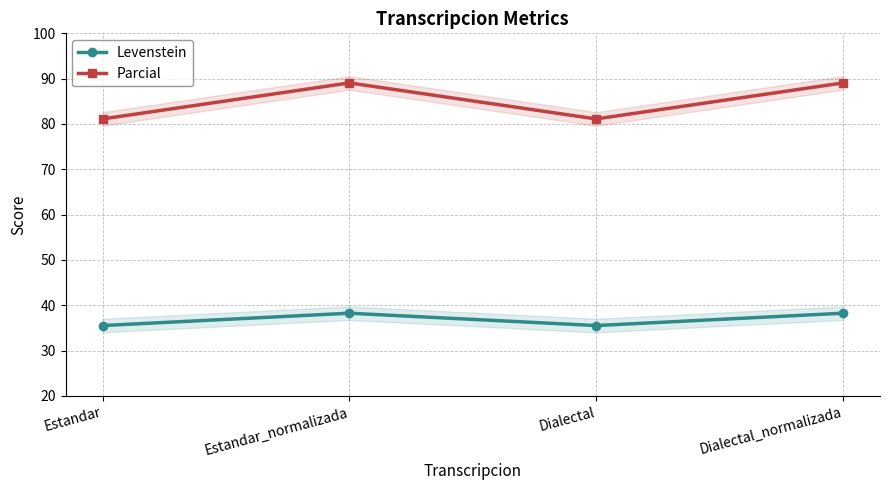

Reading right to left, extract all data points from this chart.

Levenstein: 38.3	35.5	38.3	35.5
Parcial: 89.1	81.1	89.1	81.1